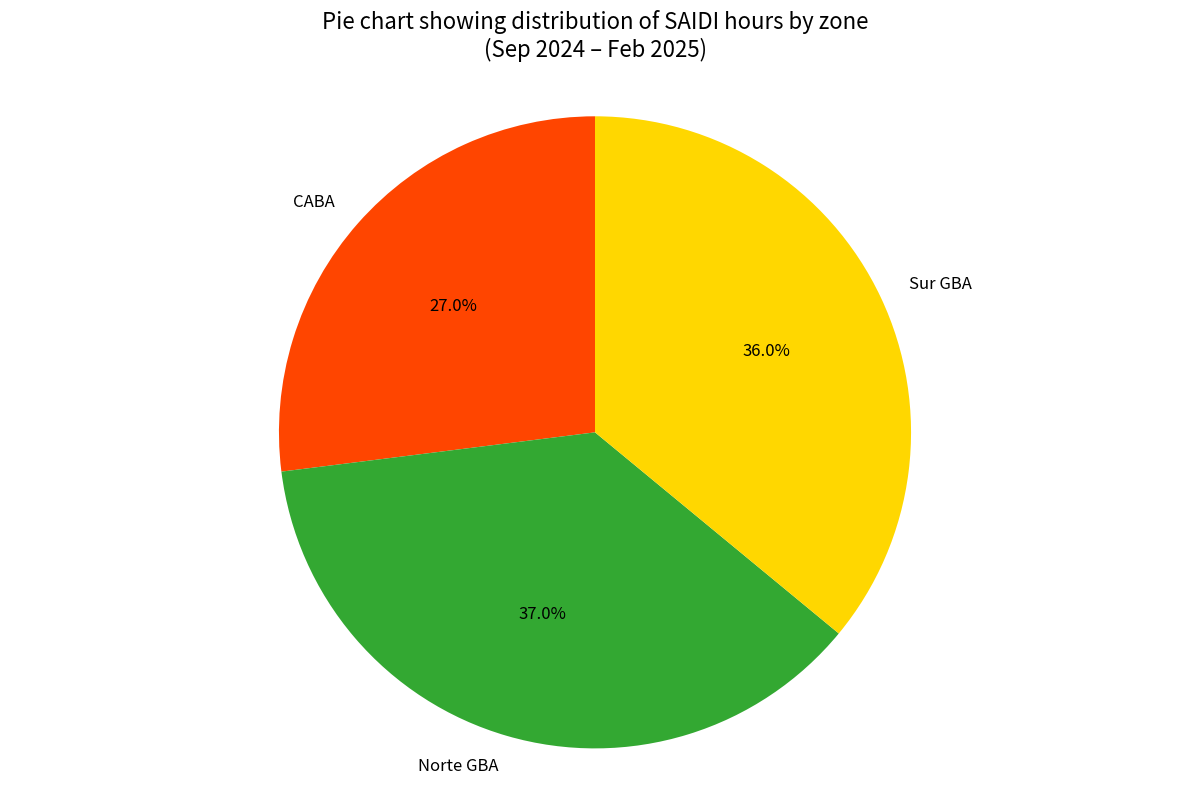

Which slice is the largest?

Norte GBA